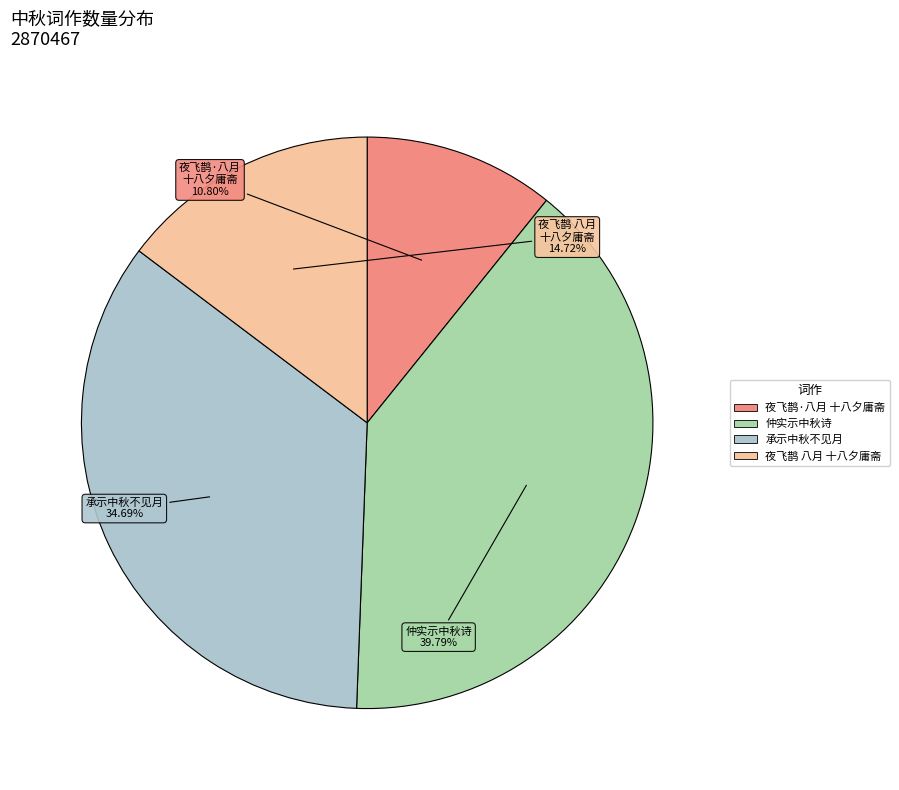

Is there a majority slice in this chart?

No